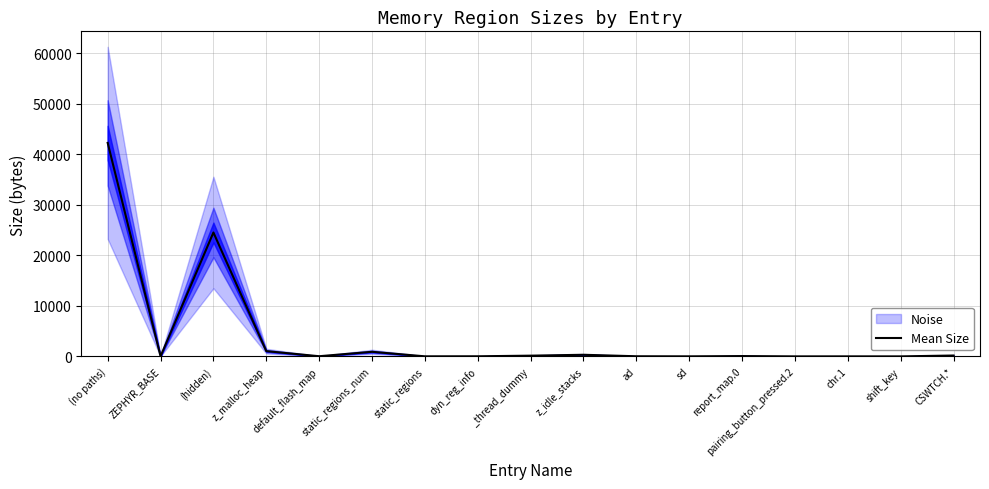

At which category does the chart reach its minimum across all series?

pairing_button_pressed.2